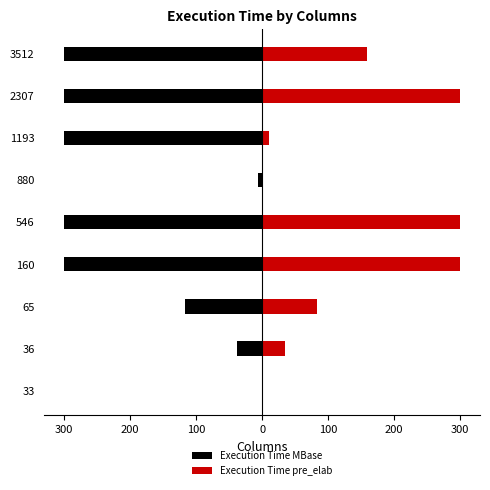

What is the spread (max minus min) of values at 546?

600.0